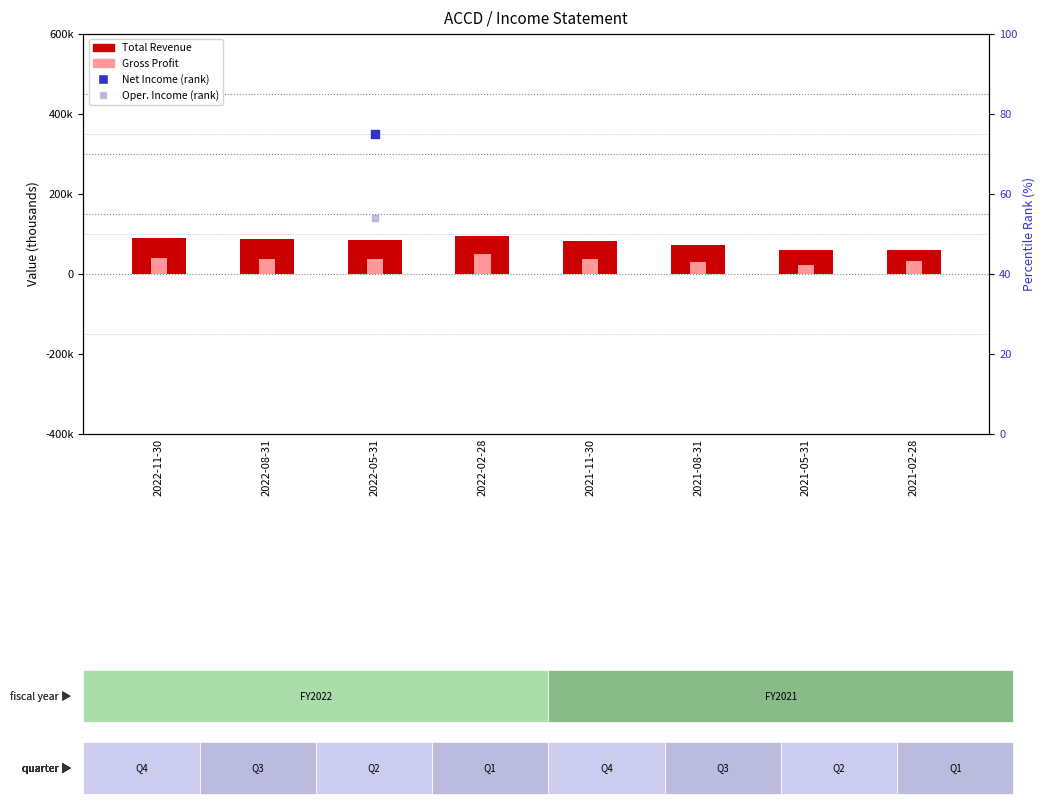

At which category is the sum across all series the highest?

2022-02-28